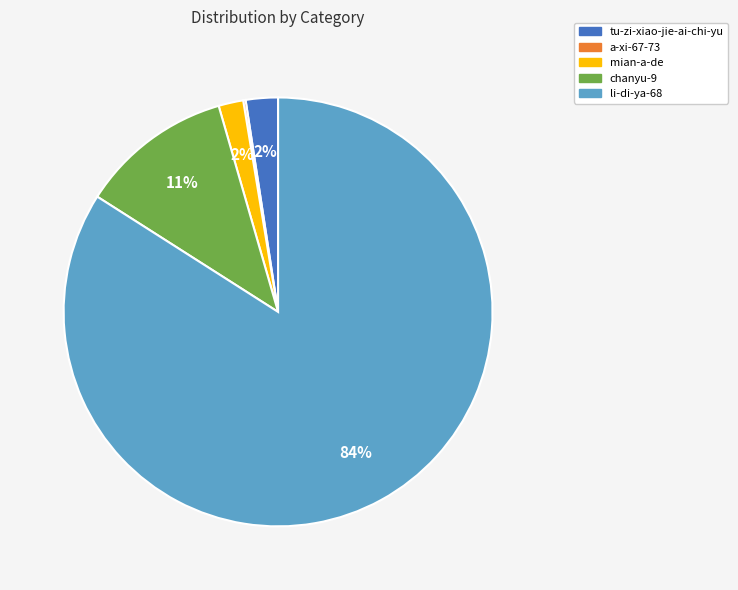

Which slice represents more than half of the pie?

li-di-ya-68